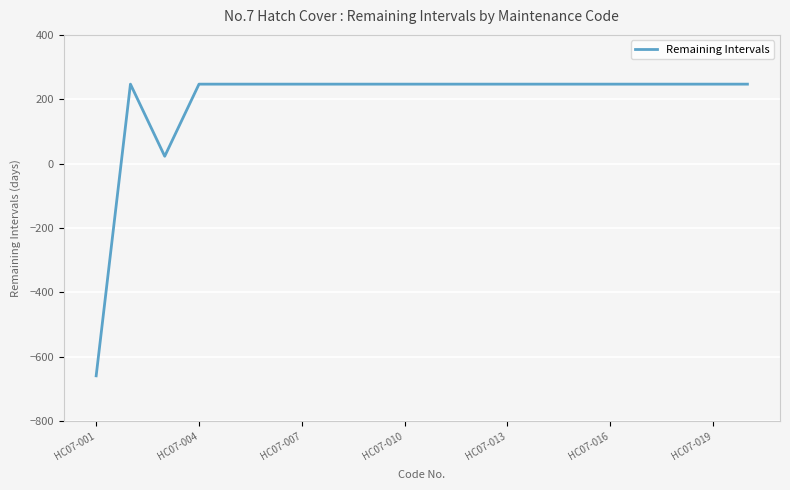

What is the minimum value shown in the chart?

-659